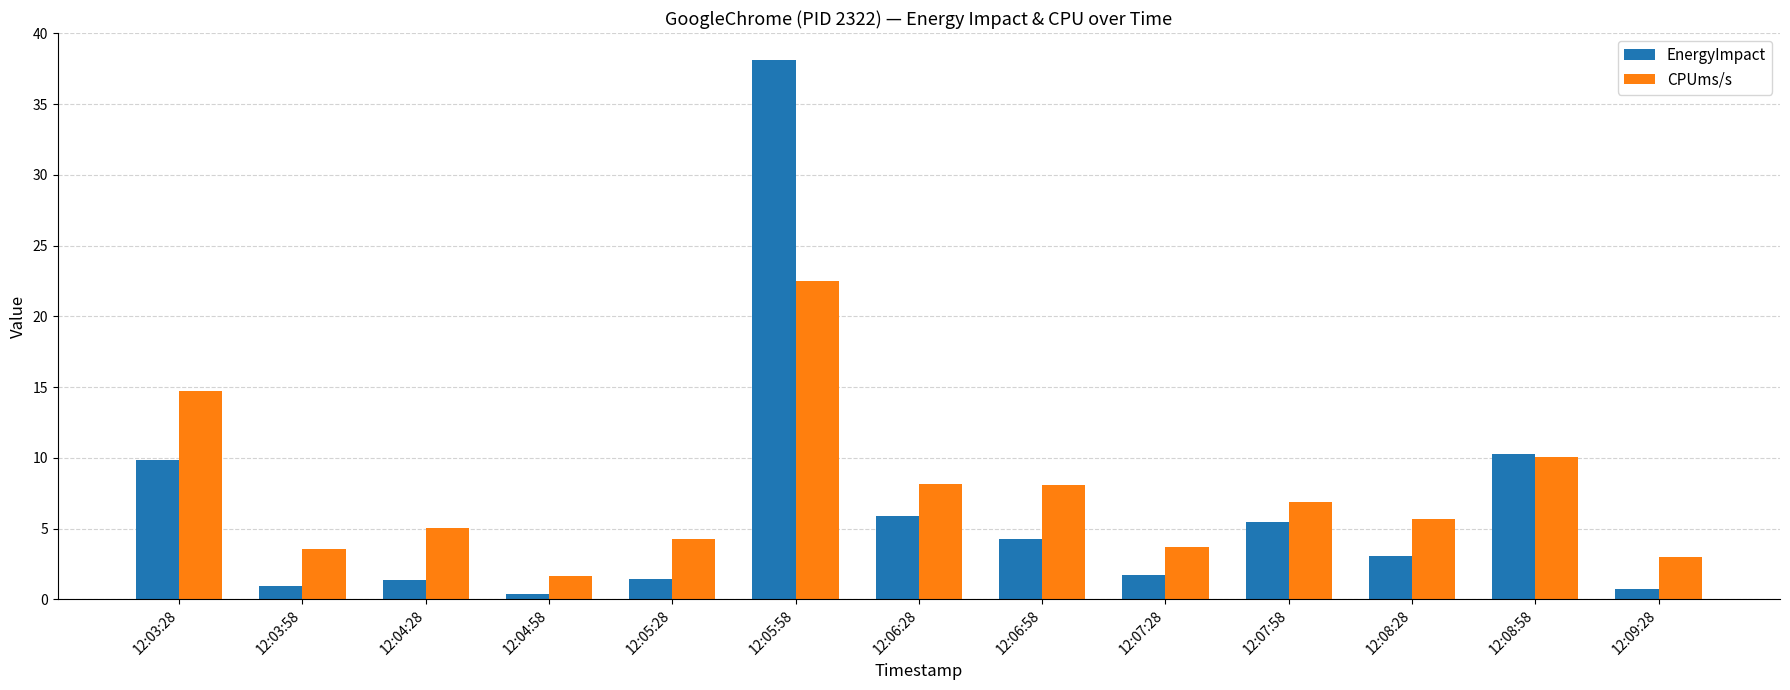

What is the label of the 7th bar from the right?

12:06:28